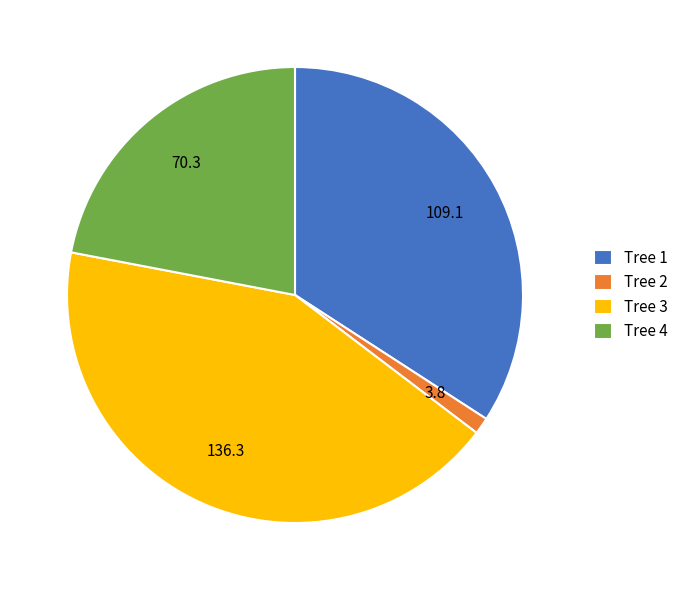

Which category has the smallest portion of the pie?

Tree 2